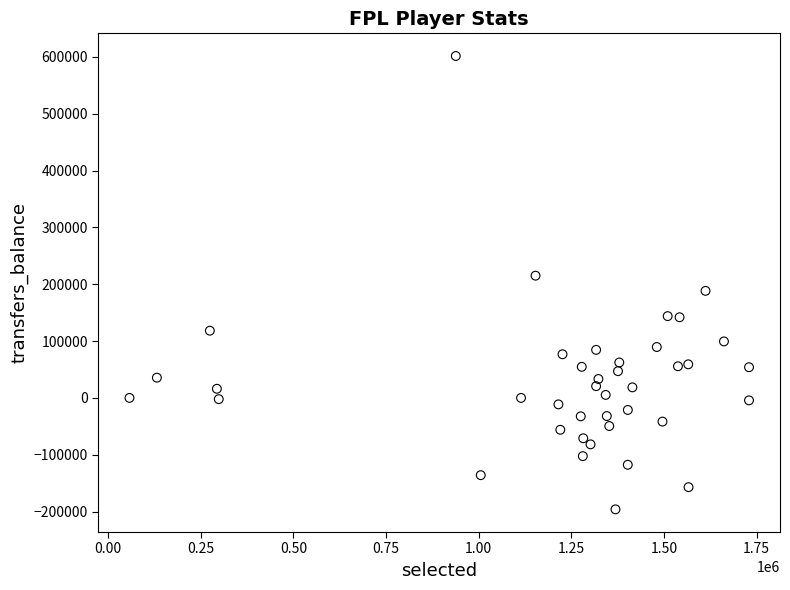

What is the range of Y values (max minus min)?

797873